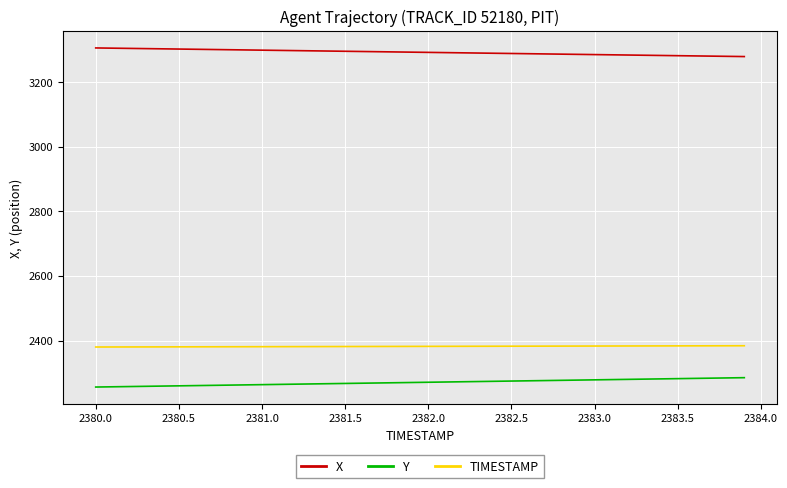

Rank the series by their maximum value, from lowest to highest.

Y, TIMESTAMP, X